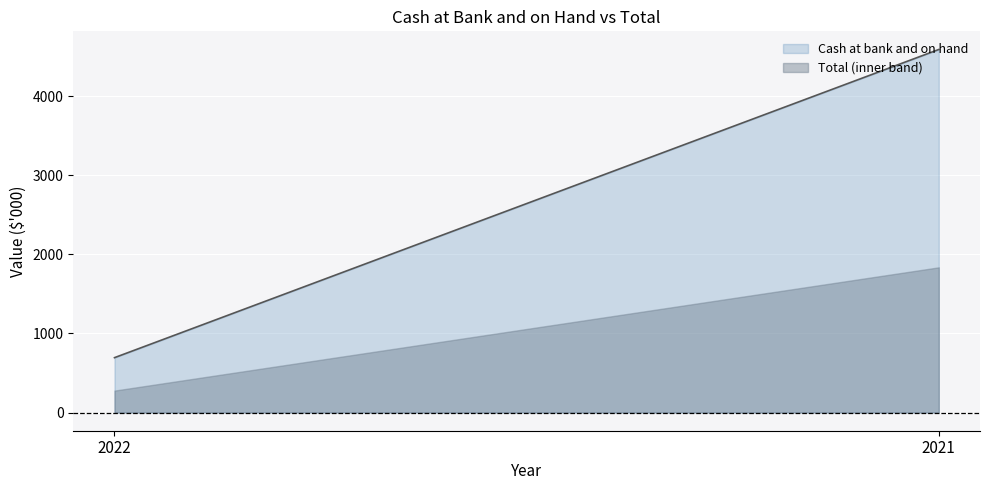

What are all the series names shown in the legend?

Cash at bank and on hand, Total (inner band)